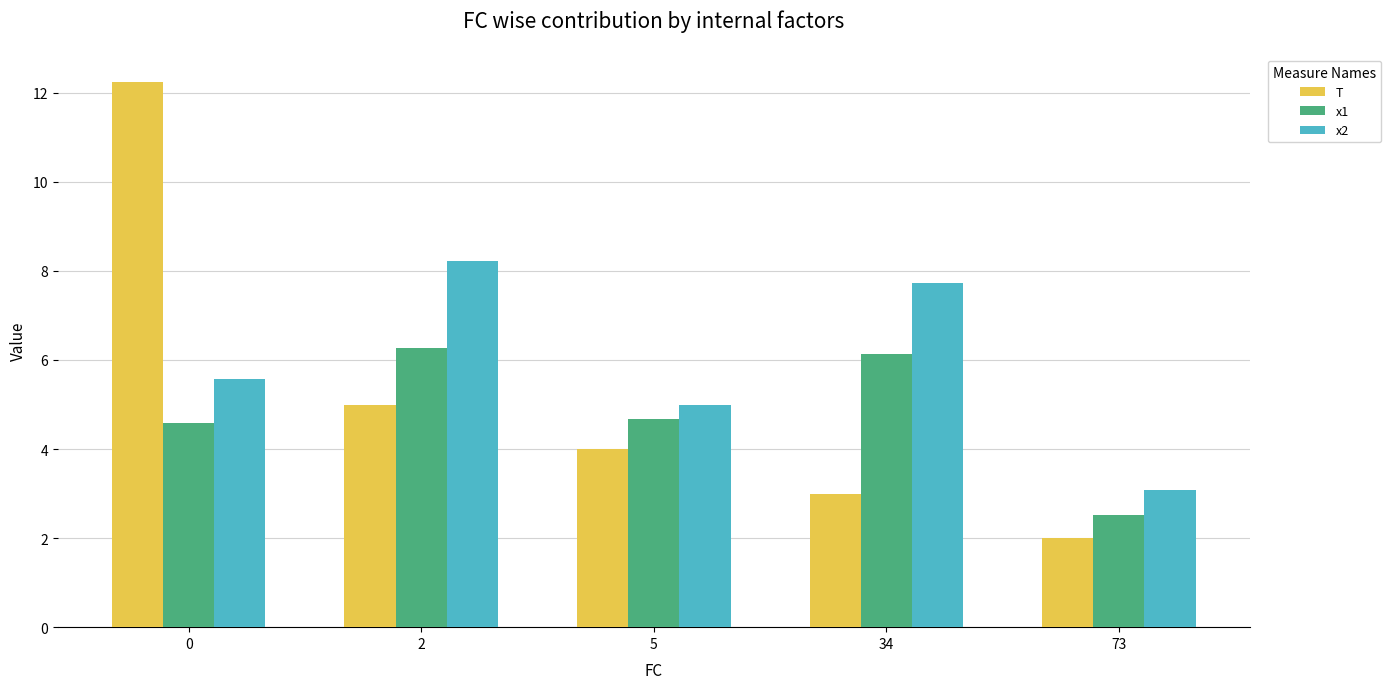

List the series in order of their overall mean, highest first.

x2, T, x1